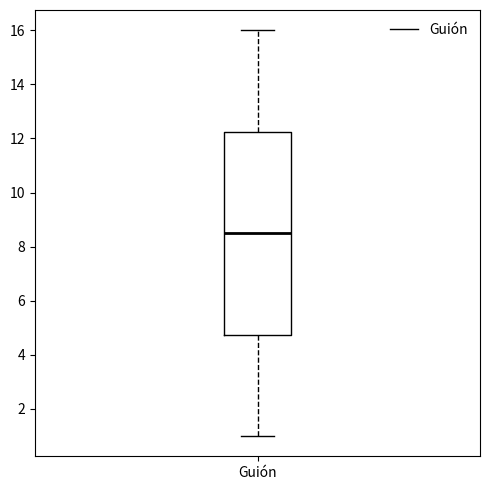

Read this box plot against the y-axis: the position of the median line, the range covered by the box, and the ends of both whiskers. The values are not printed on the chart, so give them approximately, as read against the axis.

median 8.6, box 4.8 to 12.2, whiskers 1.0 to 16.0